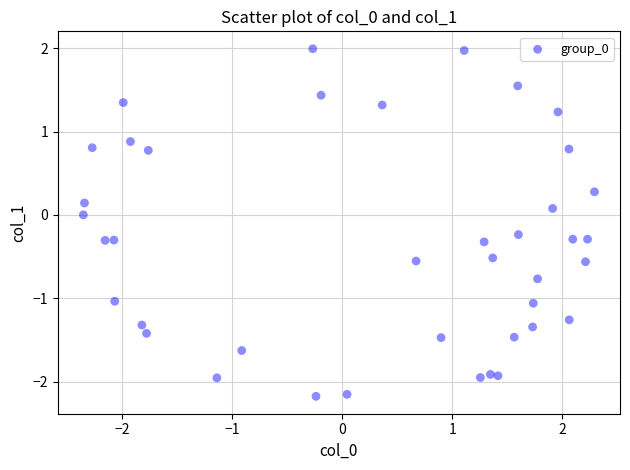

What is the range of X values (max minus min)?

4.6